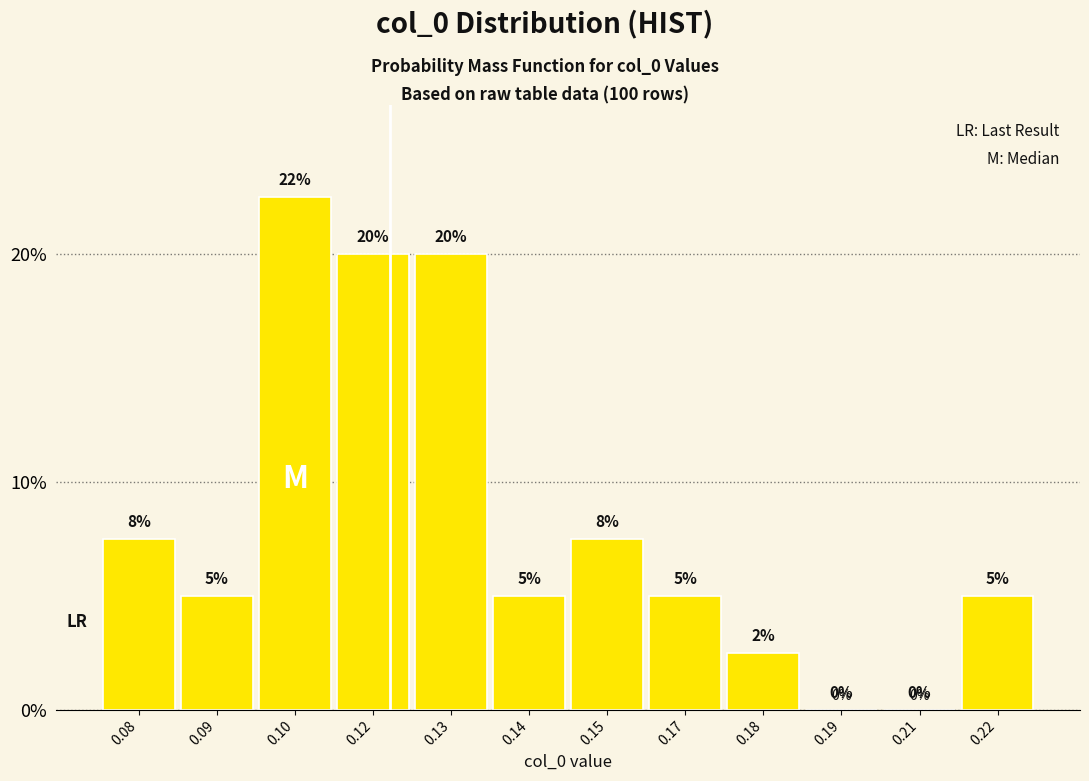

Approximately how many times larger is the value at 0.17 compared to 0.09?

1.0